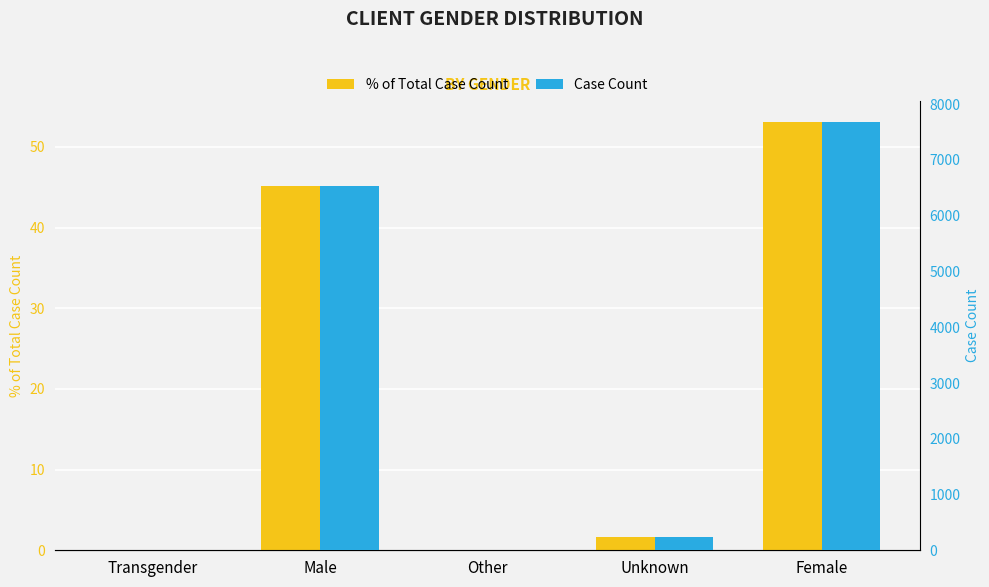

Are the bars grouped side by side (vs. stacked)?

Yes